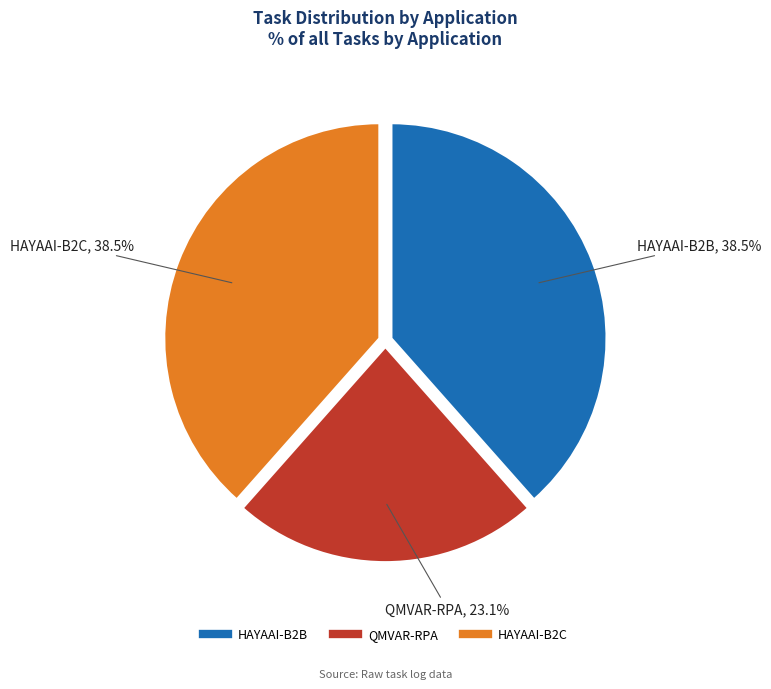

Is there a majority slice in this chart?

No